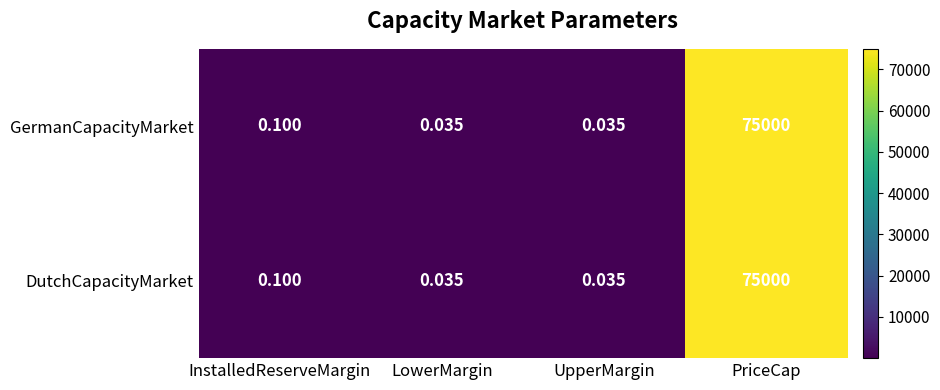

Is the value of GermanCapacityMarket at UpperMargin greater than the value of DutchCapacityMarket at InstalledReserveMargin?

No